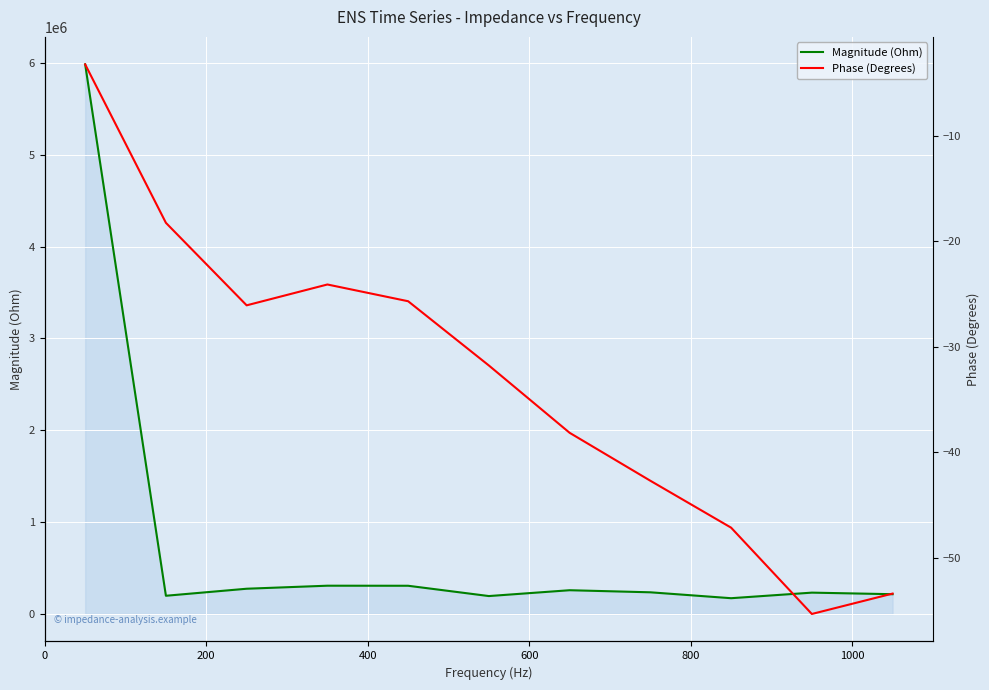

Does the chart display data point markers on the line(s)?

No